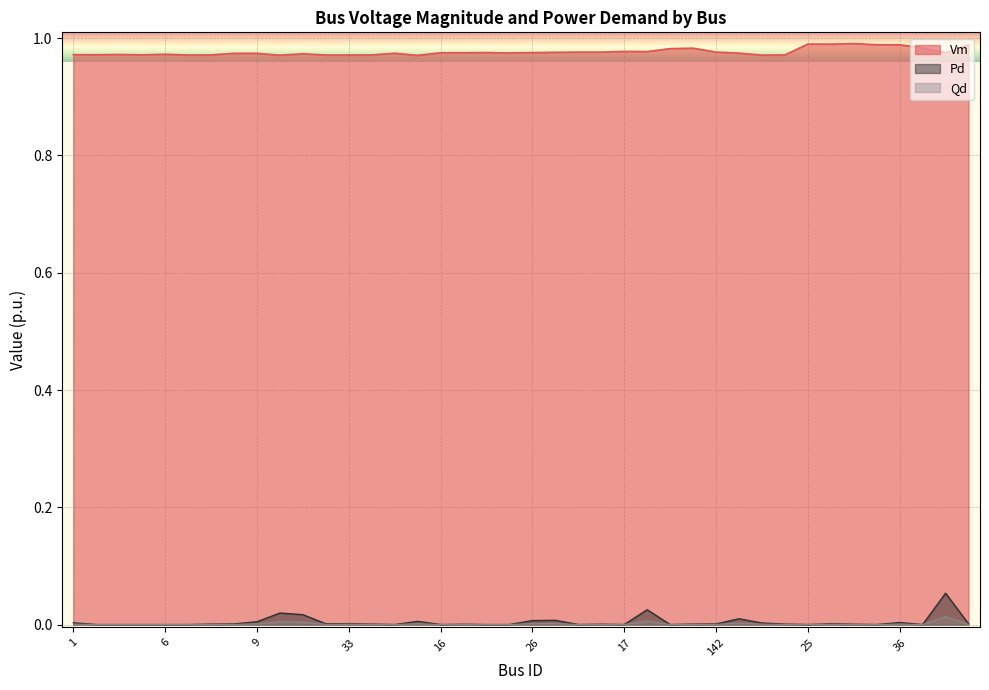

Rank the series by their maximum value, from lowest to highest.

Qd, Pd, Vm